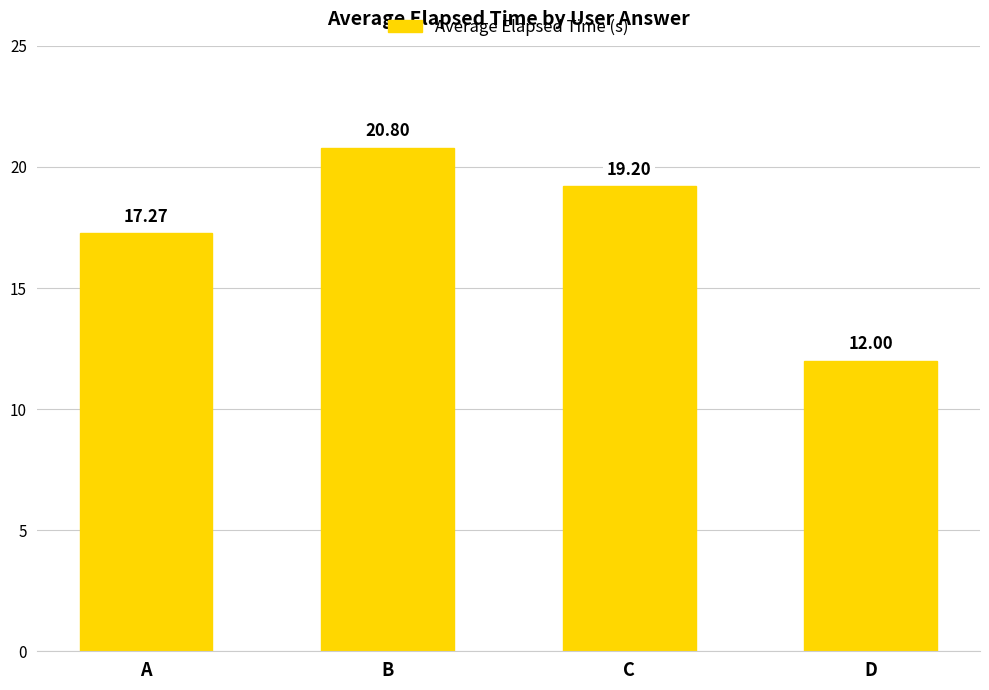

What is the difference between the maximum and minimum values?

8.8